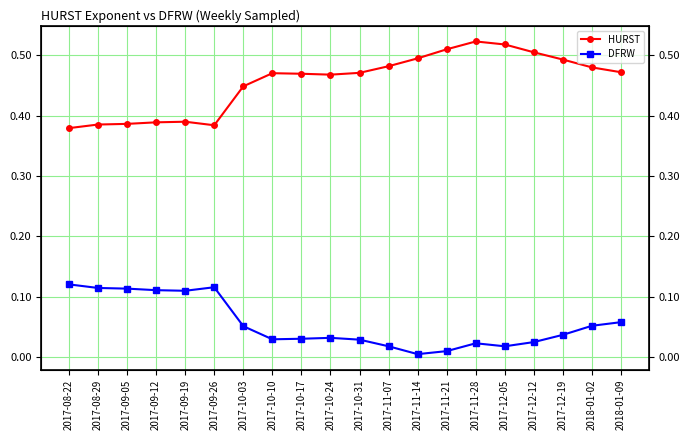

What position from the right is 2017-11-07?

9